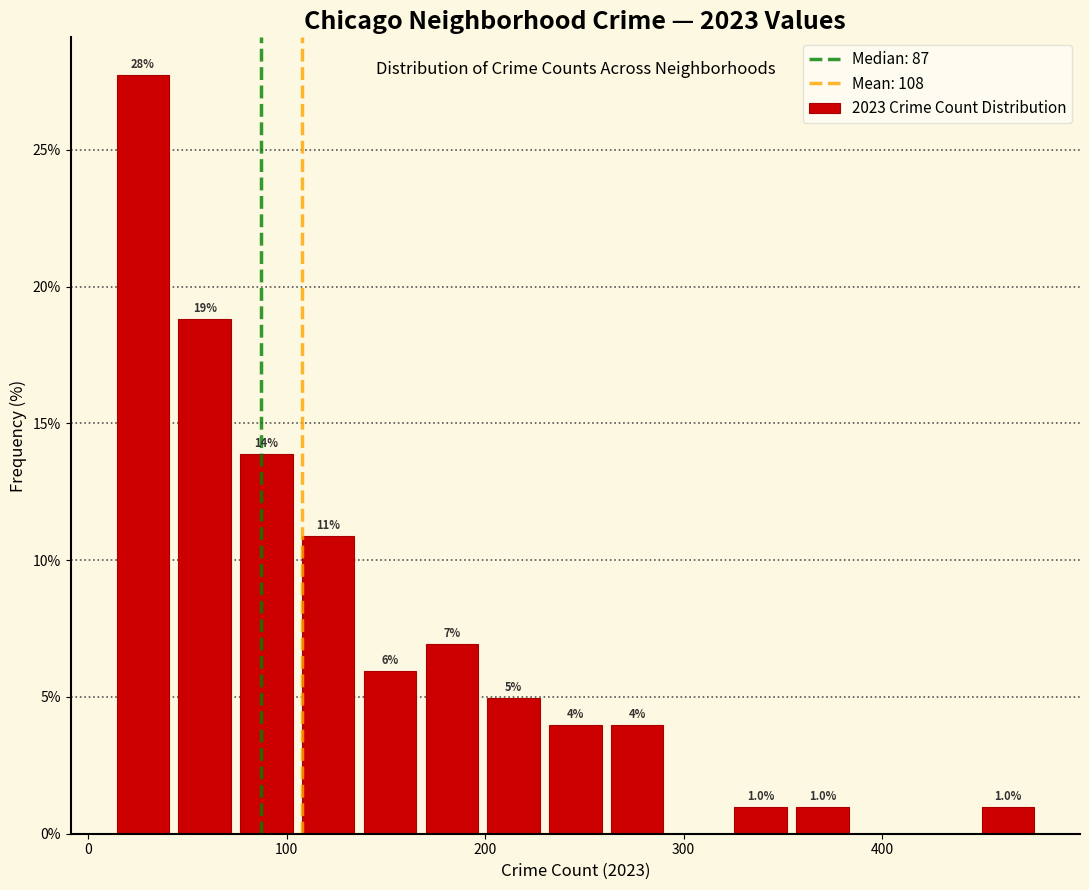

Read against the x-axis, roughly where is the centre of the tallest bar?

30